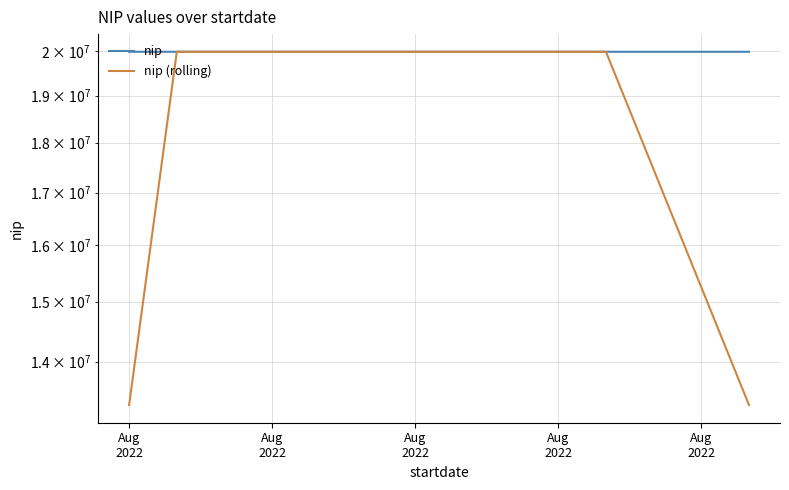

True or false: nip and nip (rolling) cross at least once.

False